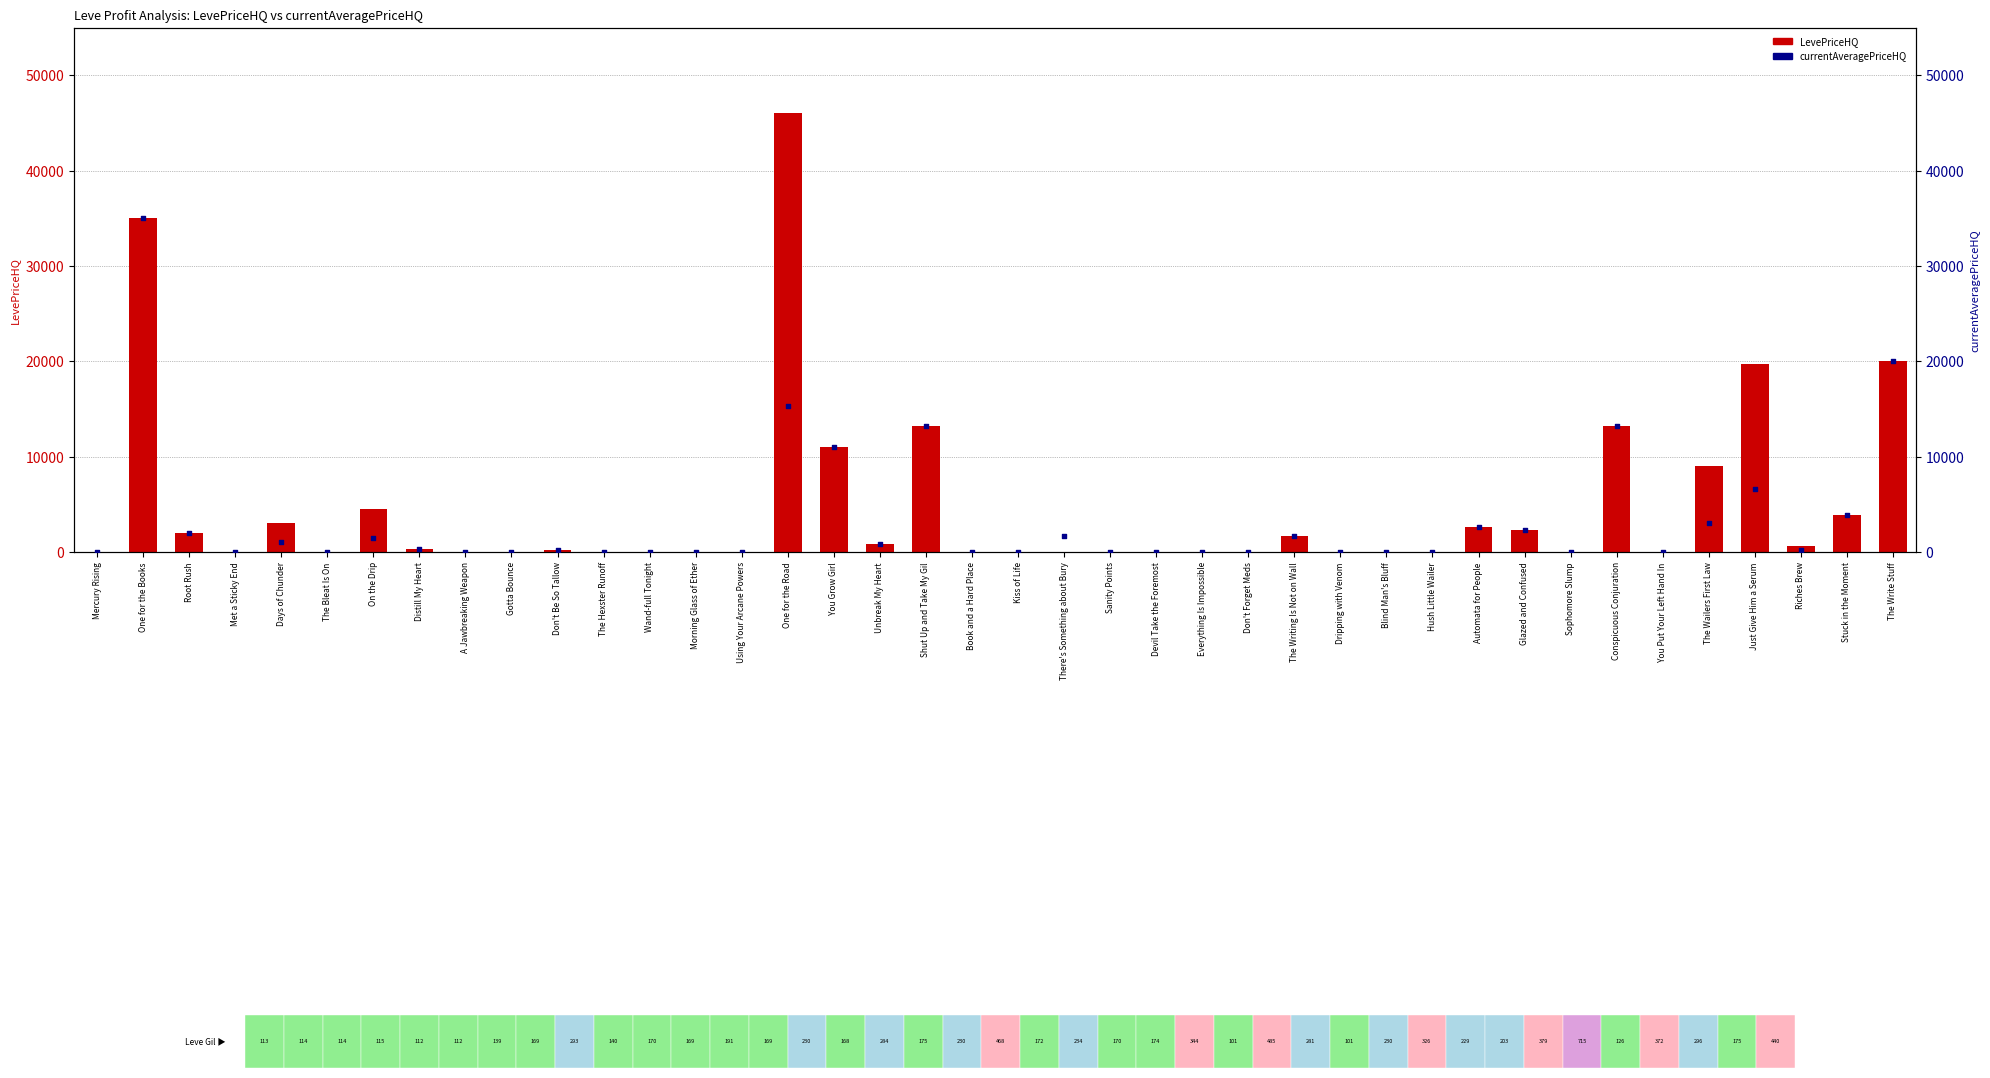

Which series has the largest Y range (max minus min)?

LevePriceHQ